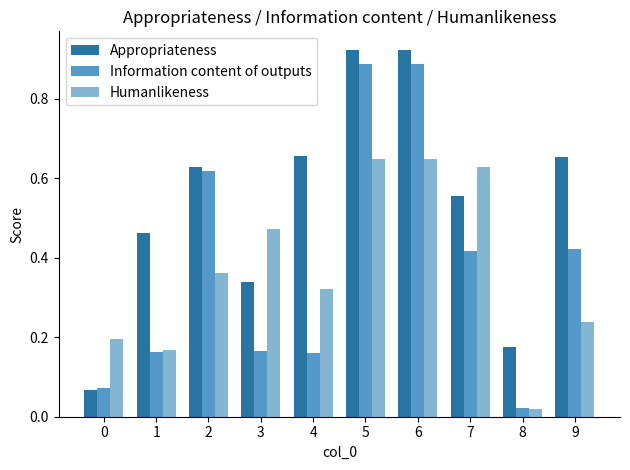

What is the total value across all series at 5?

2.5